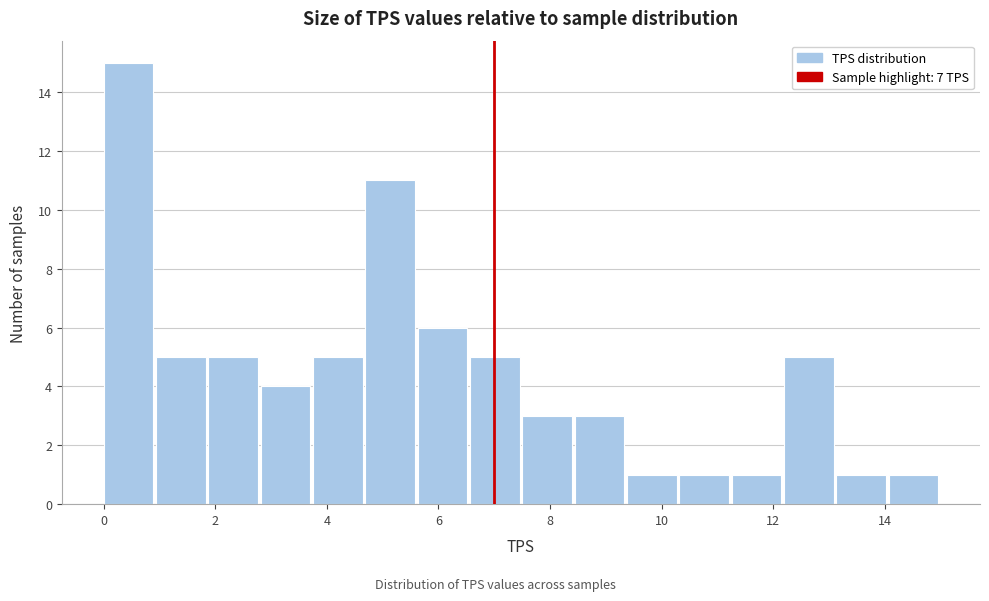

Reading left to right, list every bar in this chart as the range it spans on the x-axis followed by its height. Neither the bar edges nor the heights are printed on the chart, so give them approximately, as read against the axes.

0.0 to 1.0: 15
1.0 to 1.8: 5
1.8 to 2.8: 5
2.8 to 3.8: 4
3.8 to 4.6: 5
4.6 to 5.6: 11
5.6 to 6.6: 6
6.6 to 7.6: 5
7.6 to 8.4: 3
8.4 to 9.4: 3
9.4 to 10.4: 1
10.4 to 11.2: 1
11.2 to 12.2: 1
12.2 to 13.2: 5
13.2 to 14.0: 1
14.0 to 15.0: 1